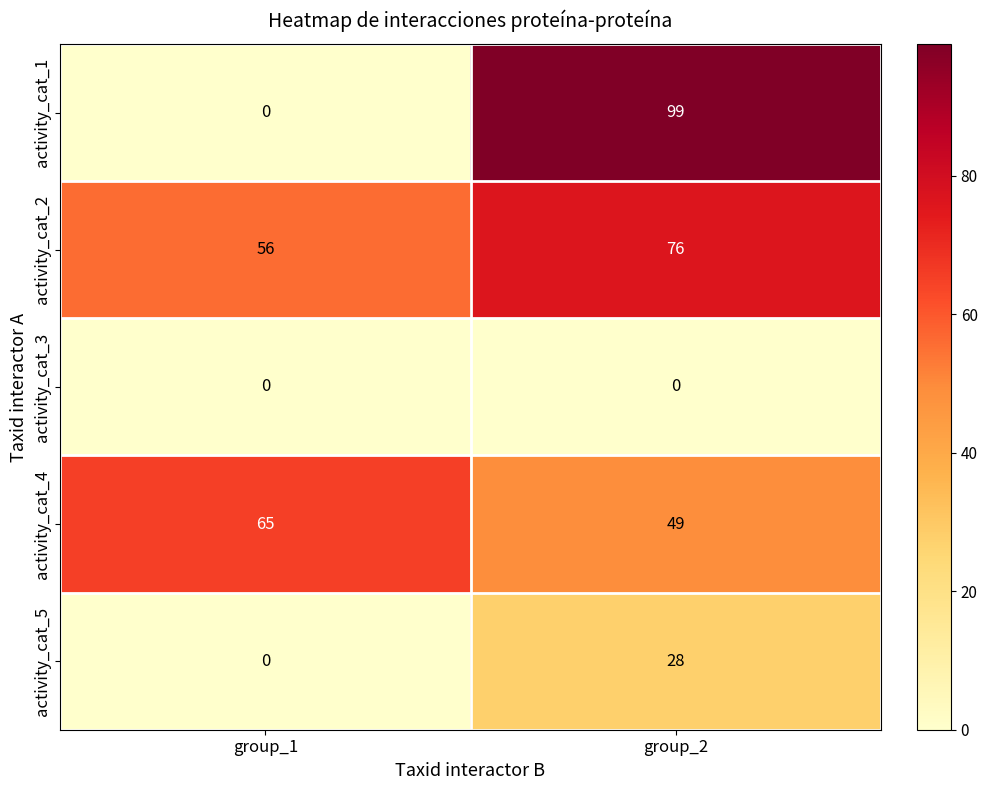

Rank the categories by activity_cat_4 value from highest to lowest.

group_1, group_2